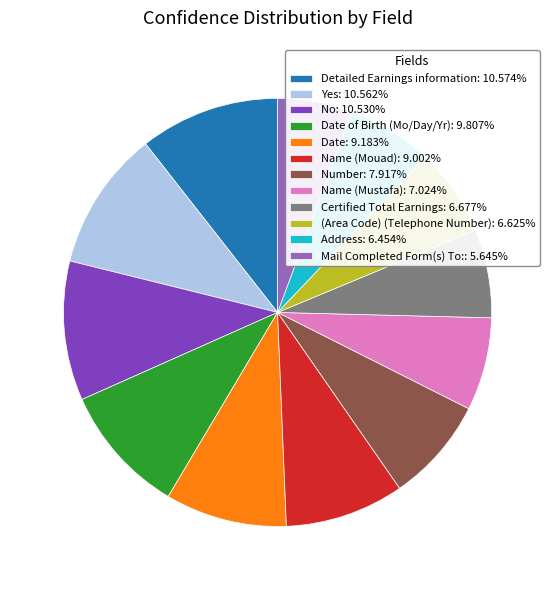

How many slices are in this pie chart?

12